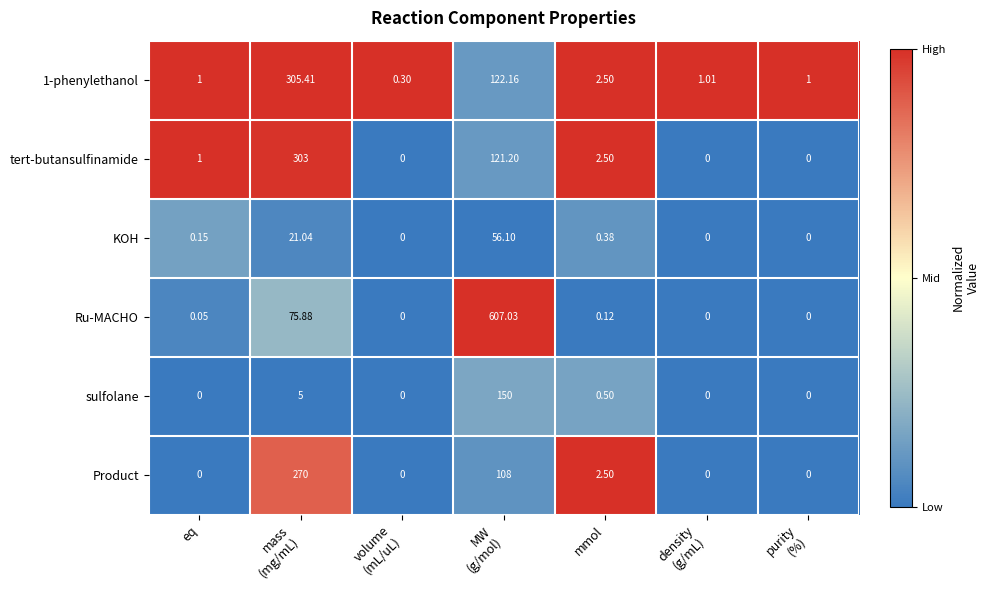

Which series has the largest total across all categories?

Ru-MACHO